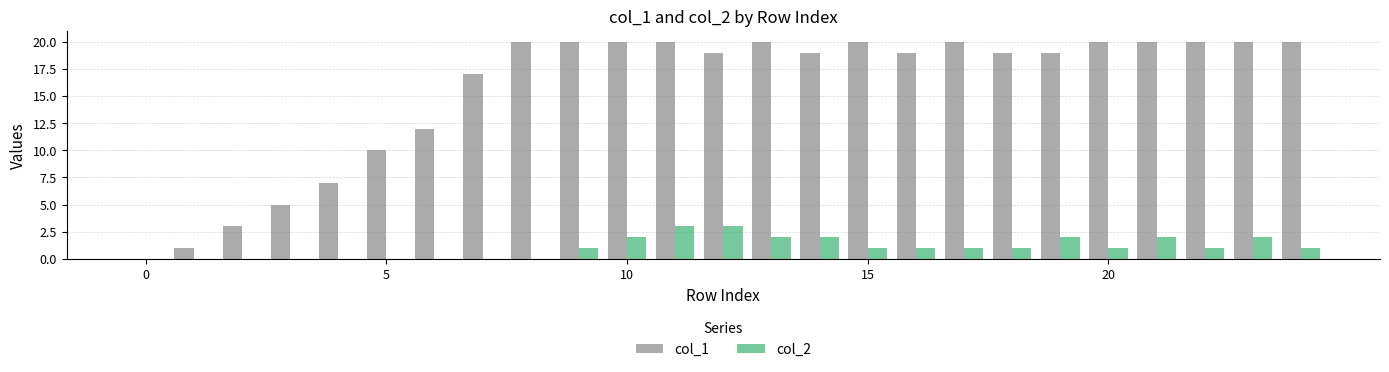

Which series has the largest total across all categories?

col_1